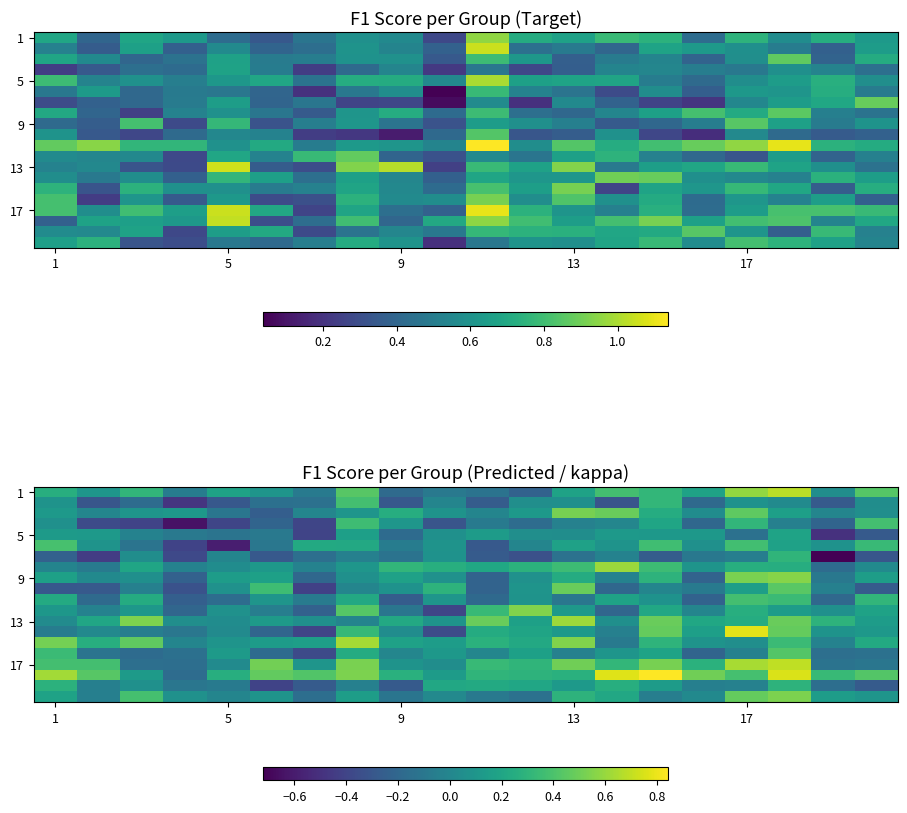

Between 13 and 9, which is larger?

13